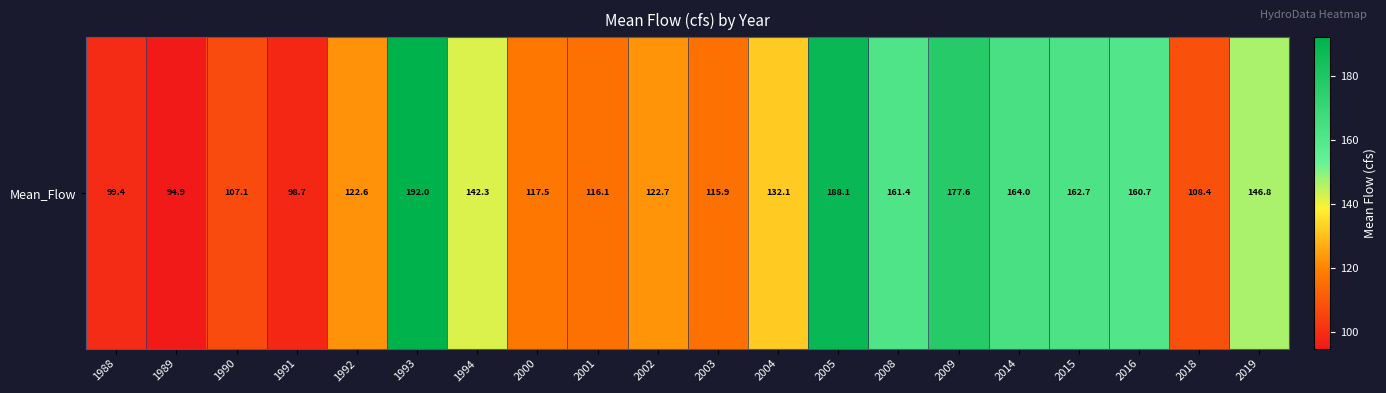

What is the change in value from 1991 to 2003?

+17.2